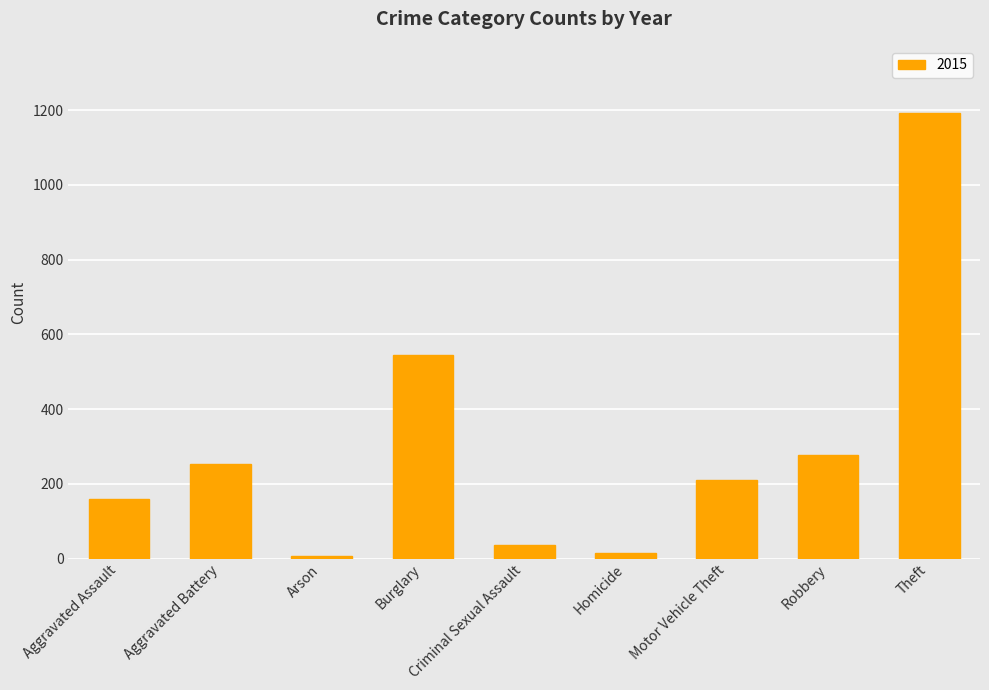

How many bars are there in total?

9